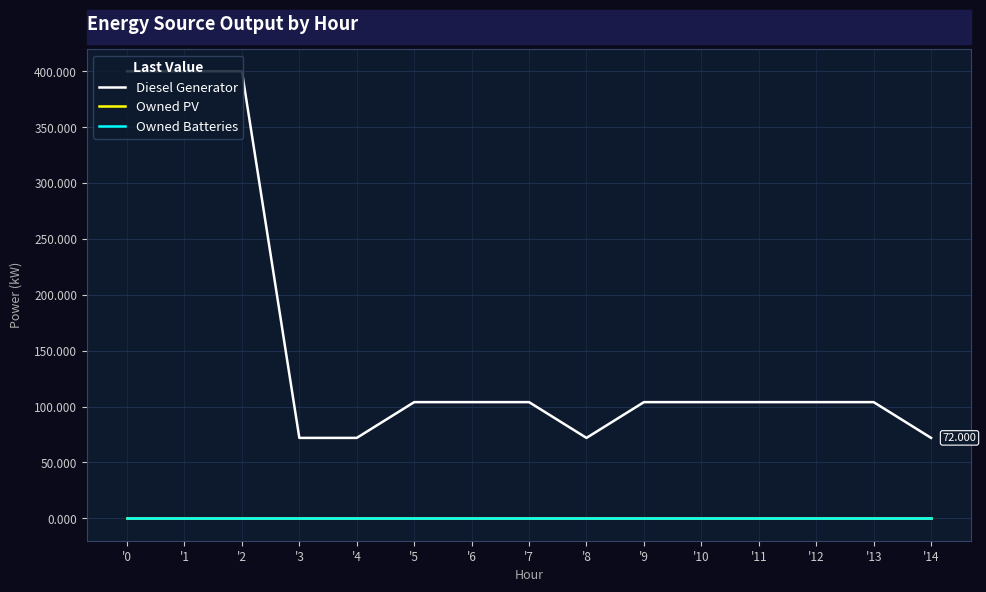

What is the difference between the highest and lowest values at '14?

72